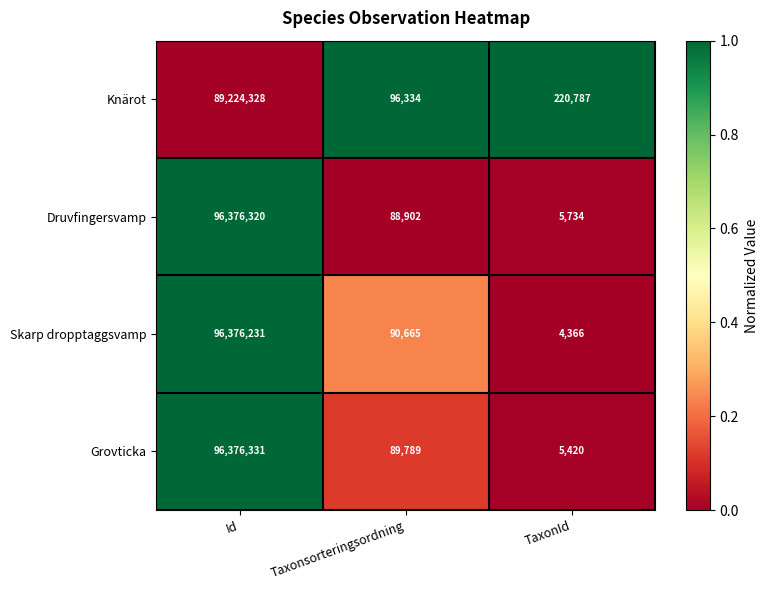

What is the spread (max minus min) of values at TaxonId?

216421